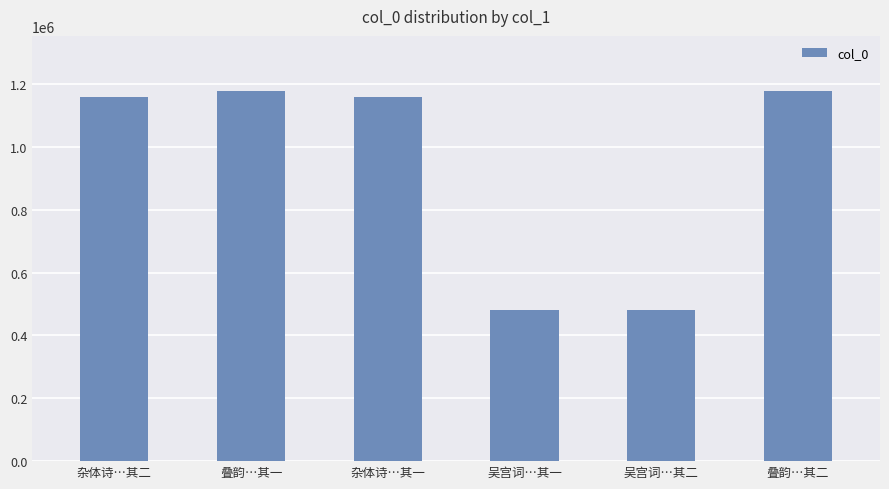

How many data points does each series have?

6